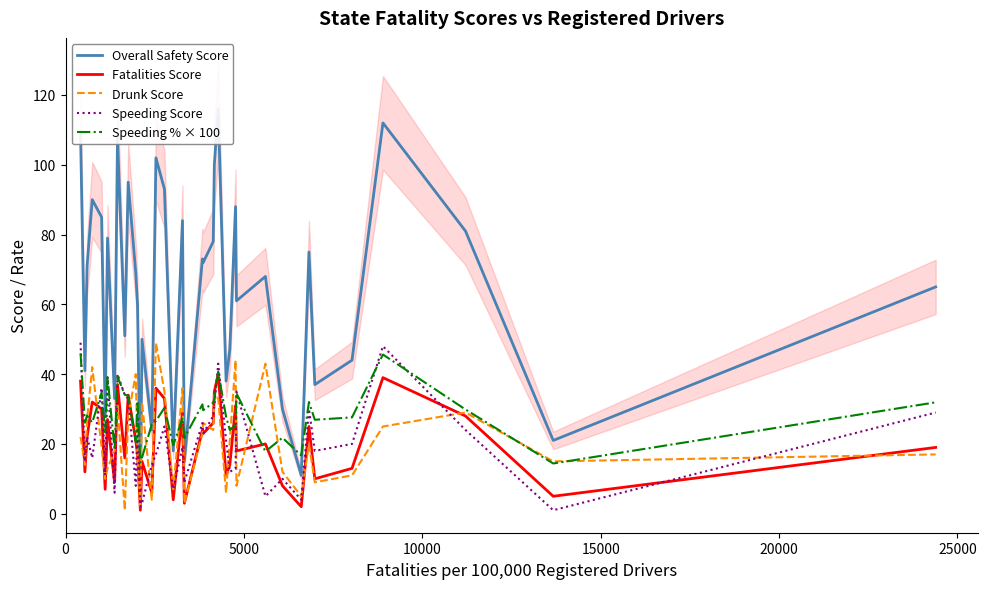

At how many categories does at least one series exceed 110?

2